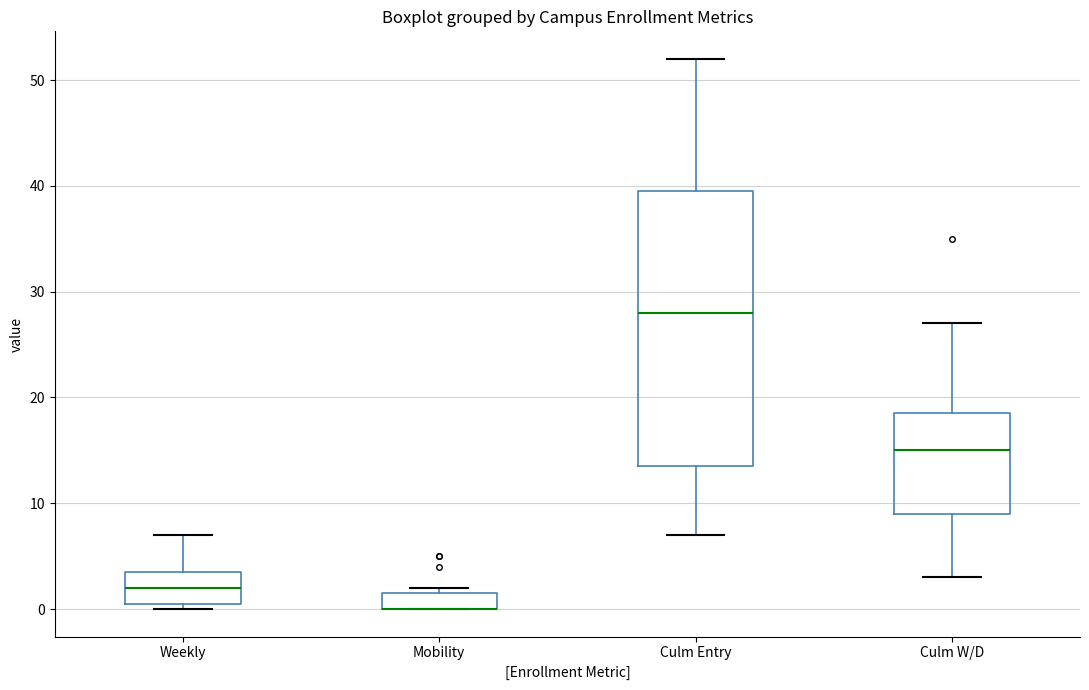

Reading left to right, read every box against the y-axis: the position of its median line, the range the box covers, and the ends of its whiskers. The values are not printed on the chart, so give them approximately, as read against the axis.

Weekly: median 2, box 1 to 4, whiskers 0 to 7
Mobility: median 0 (drawn on the box's lower edge), box 0 to 2, whiskers 0 to 2 (just above the box's upper edge)
Culm Entry: median 28, box 14 to 40, whiskers 7 to 52
Culm W/D: median 15, box 9 to 19, whiskers 3 to 27